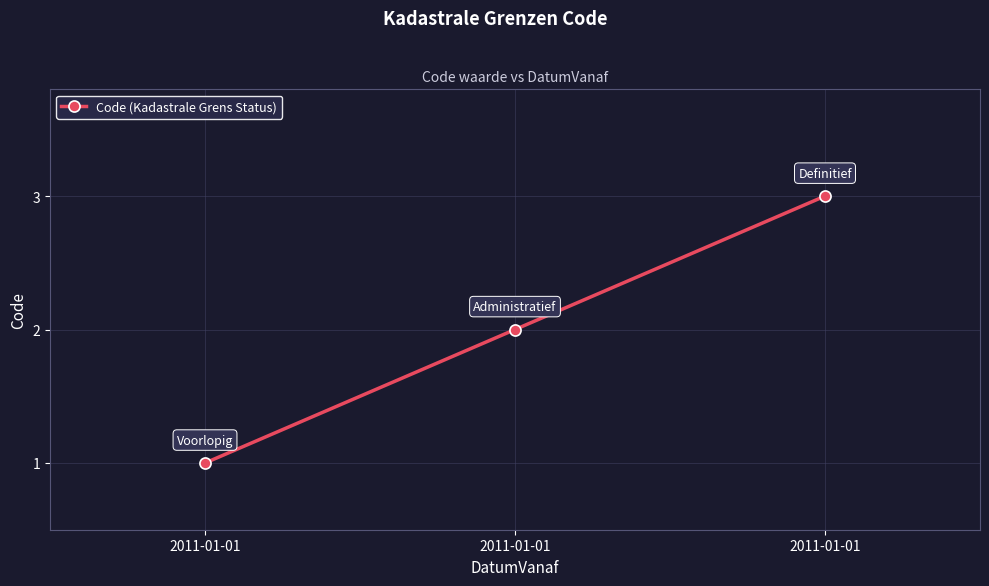

List the labels in order of value, smallest first.

2011-01-01, 2011-01-01, 2011-01-01